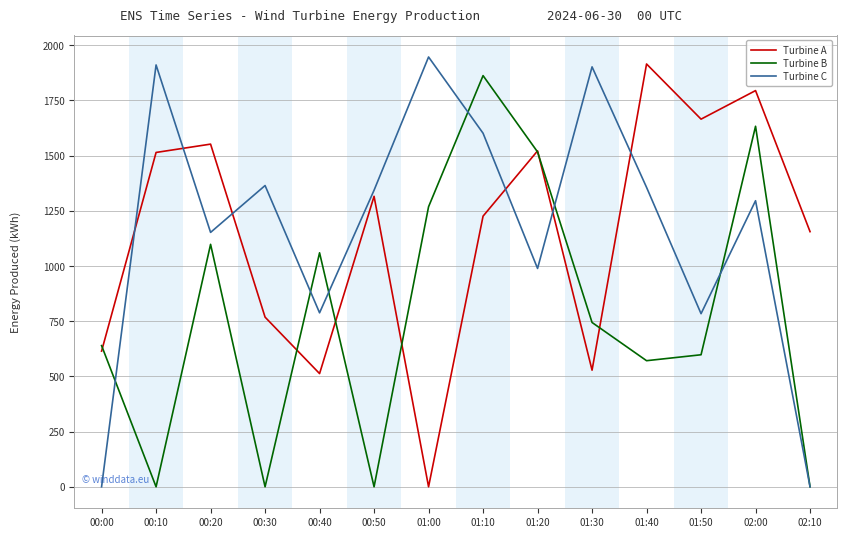

What are all the series names shown in the legend?

Turbine A, Turbine B, Turbine C